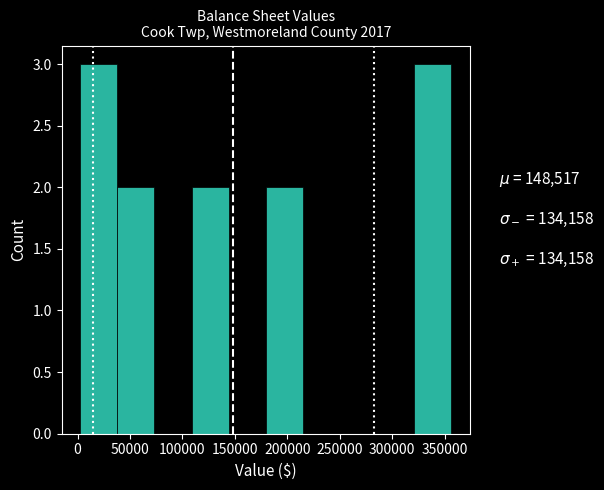

Reading left to right, transcribe this chart: for each bar, give the range it covers on the x-axis and its height. Neither the bar edges nor the heights are printed on the chart, so give them approximately, as read against the axes.

5000 to 40000: 3
40000 to 75000: 2
75000 to 110000: 0
110000 to 145000: 2
145000 to 180000: 0
180000 to 215000: 2
215000 to 250000: 0
250000 to 285000: 0
285000 to 320000: 0
320000 to 355000: 3